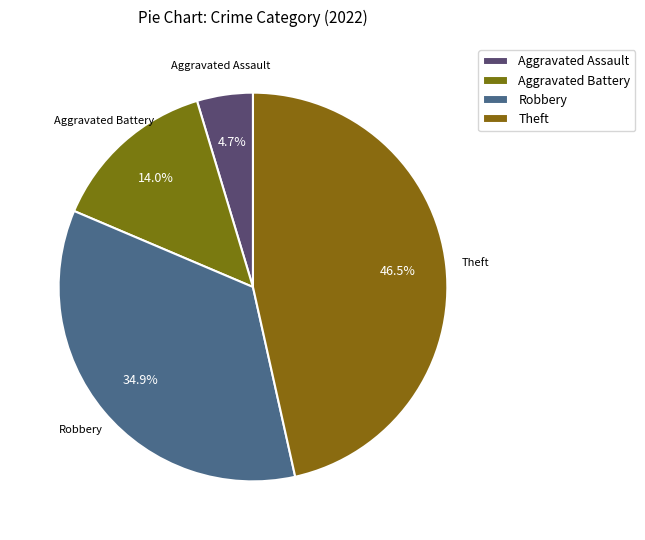

What is the change in value from Robbery to Theft?

+5